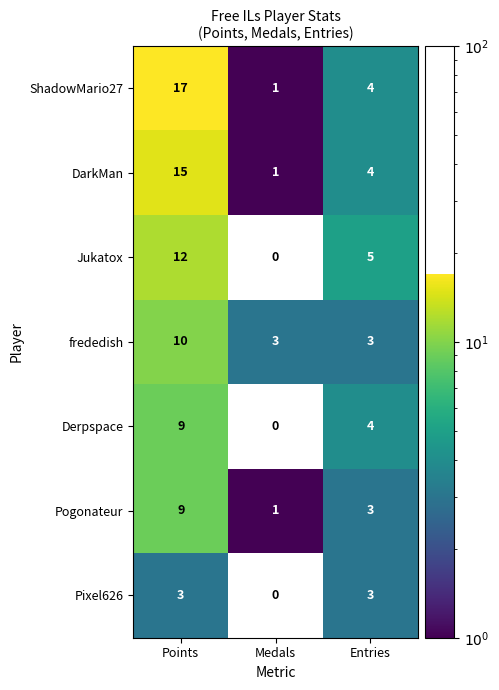

Reading right to left, extract all data points from this chart.

ShadowMario27: Entries=4	Medals=1	Points=17
DarkMan: Entries=4	Medals=1	Points=15
Jukatox: Entries=5	Medals=0	Points=12
frededish: Entries=3	Medals=3	Points=10
Derpspace: Entries=4	Medals=0	Points=9
Pogonateur: Entries=3	Medals=1	Points=9
Pixel626: Entries=3	Medals=0	Points=3